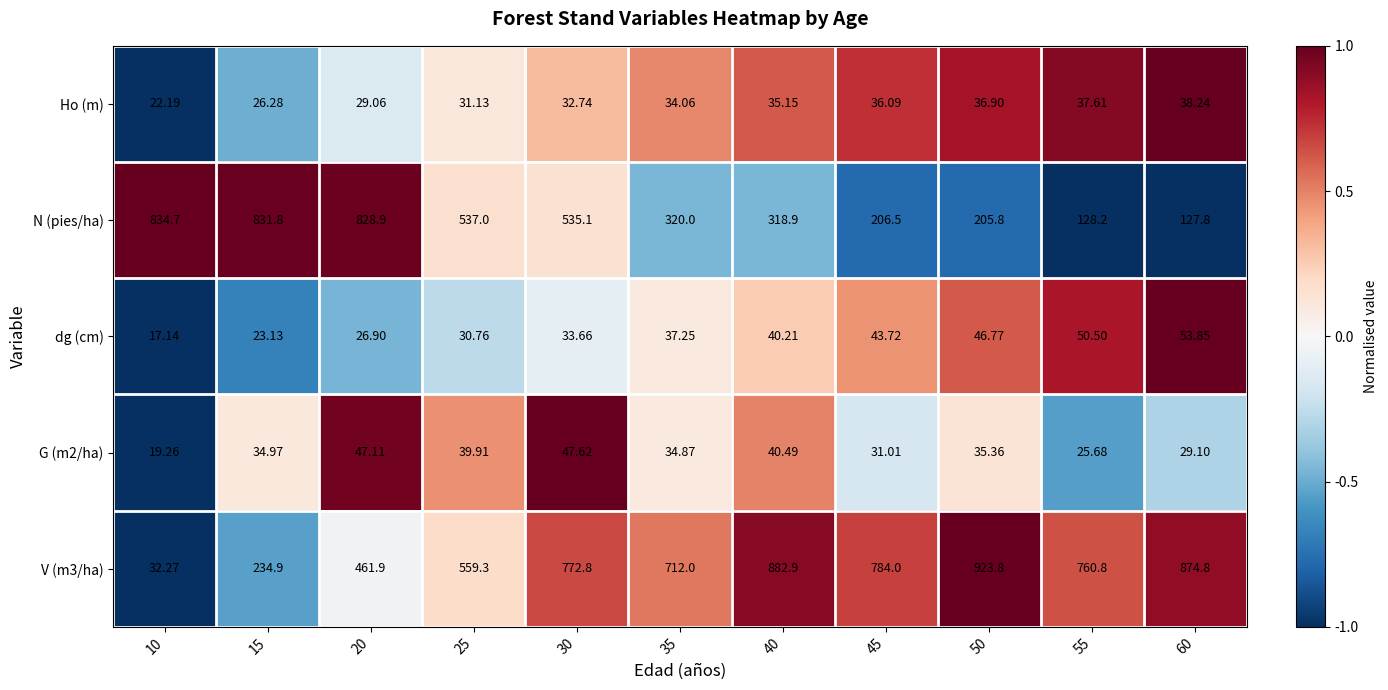

Is the value of N (pies/ha) at 40 greater than the value of G (m2/ha) at 25?

Yes